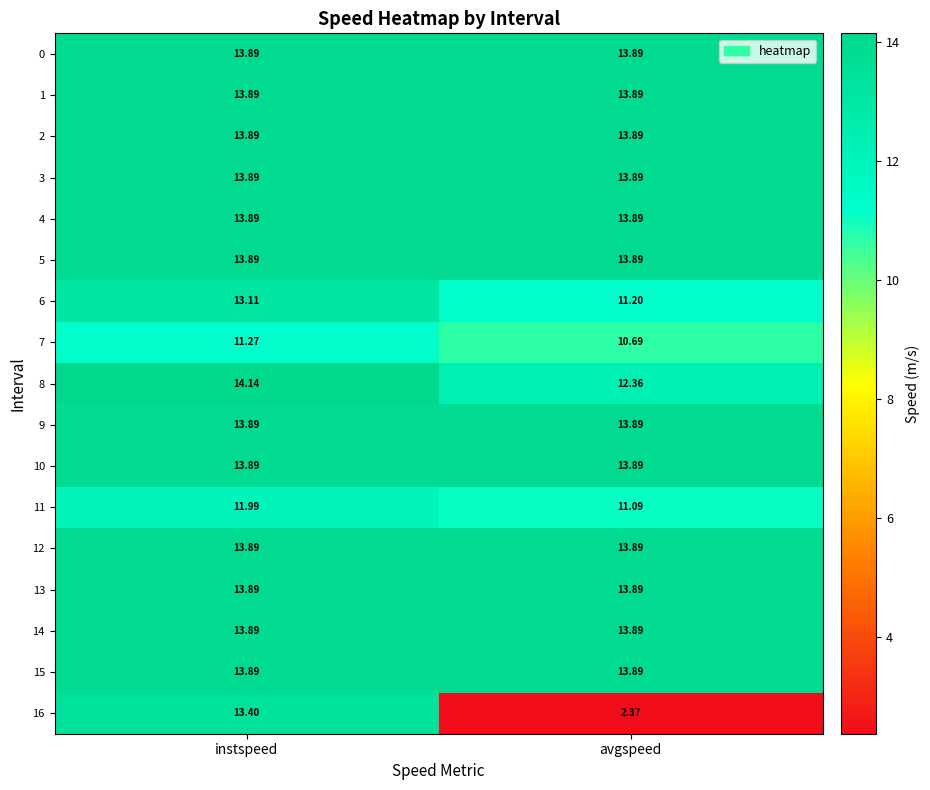

At which category is the sum across all series the highest?

instspeed